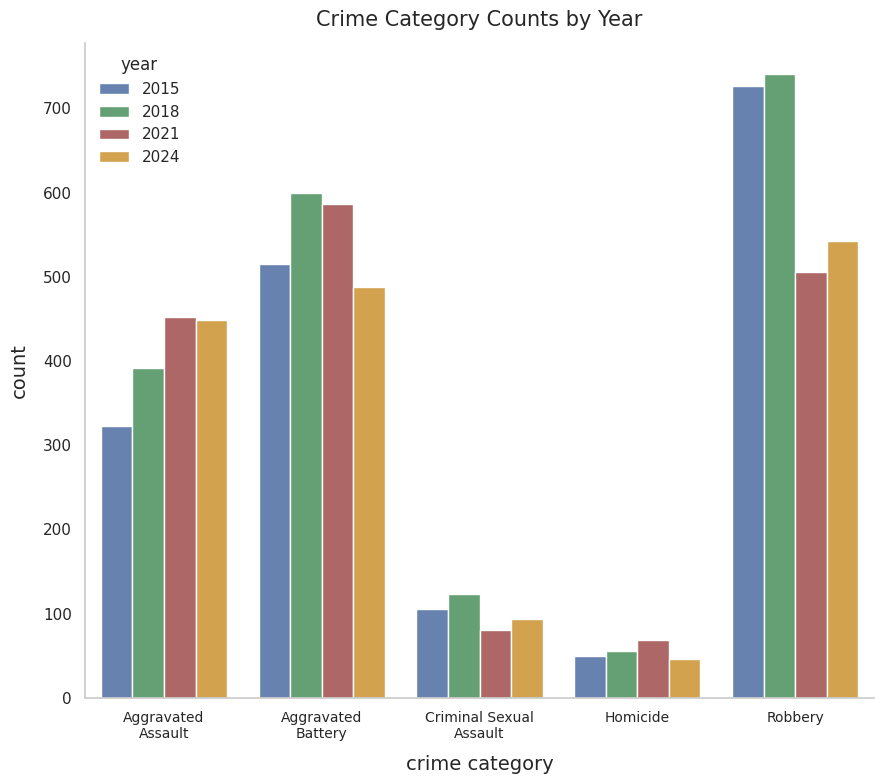

The value of 2021 at Robbery is 506. True or false?

True